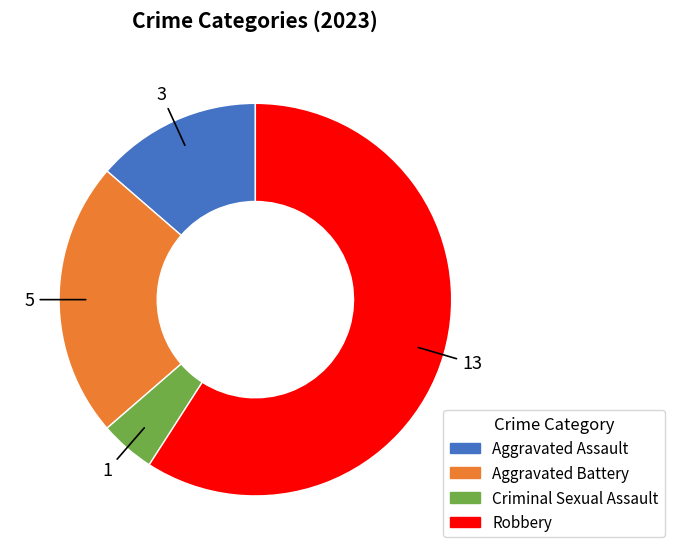

True or false: Criminal Sexual Assault accounts for 5% of the total.

True